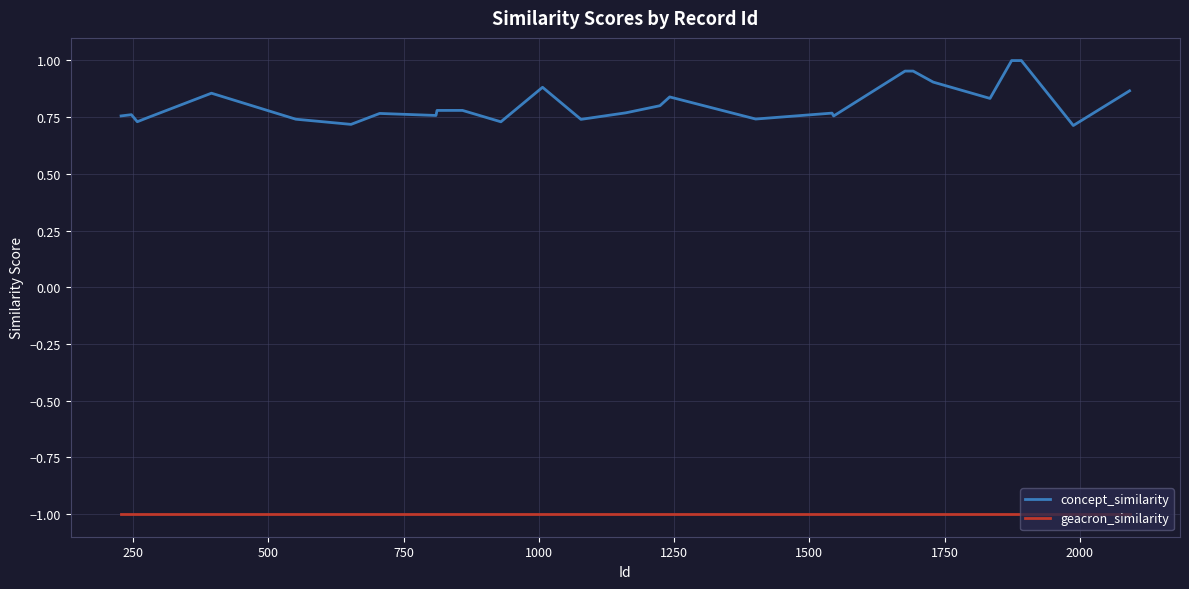

Which series has the widest spread of values?

concept_similarity